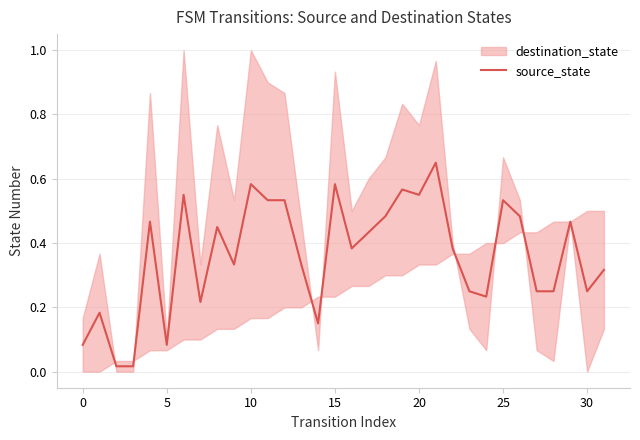

Read the value at 18.

0.5